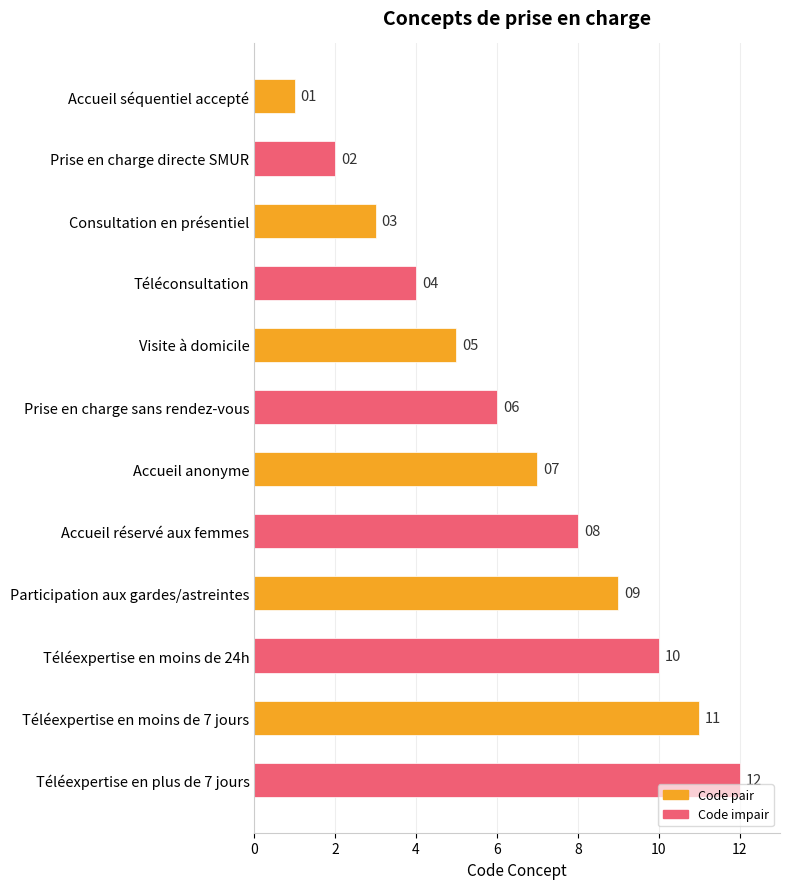

What is the label of the 7th bar from the bottom?

Prise en charge sans rendez-vous